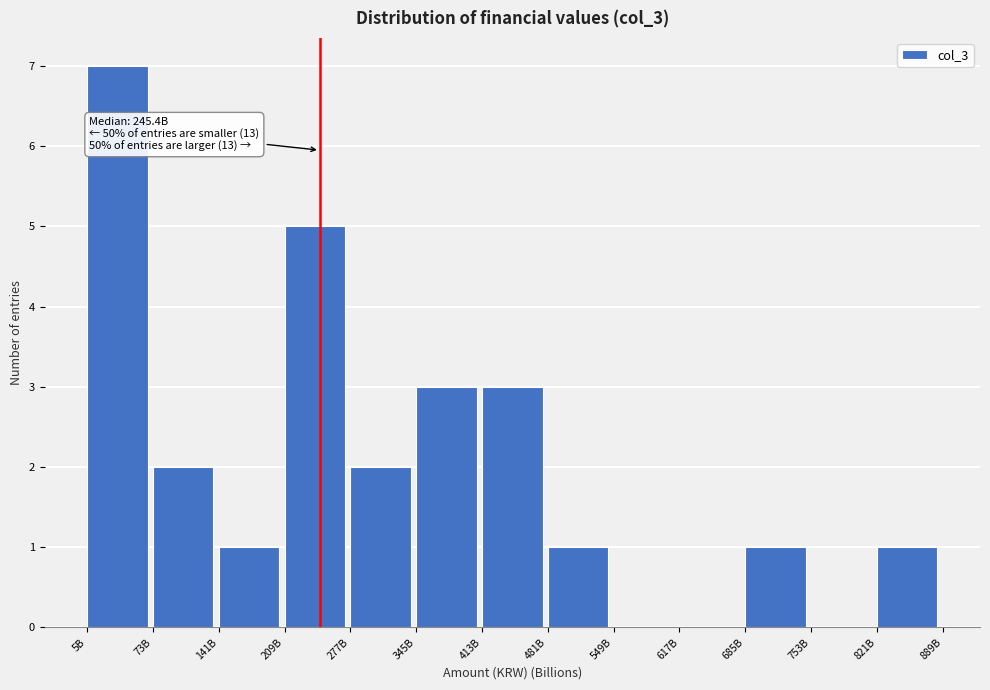

Reading left to right, what are all the values shown in this chart?

5B=7	73B=2	141B=1	209B=5	277B=2	345B=3	413B=3	481B=1	549B=0	617B=0	685B=1	753B=0	821B=1